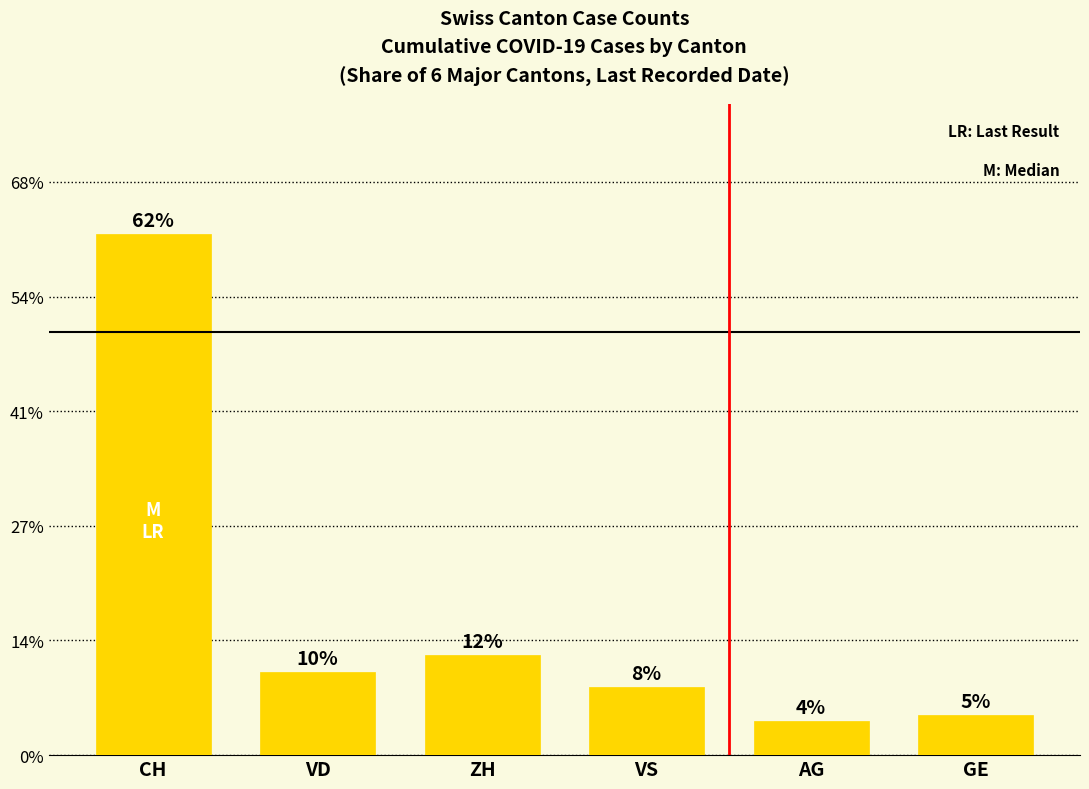

How many bars are there in total?

6